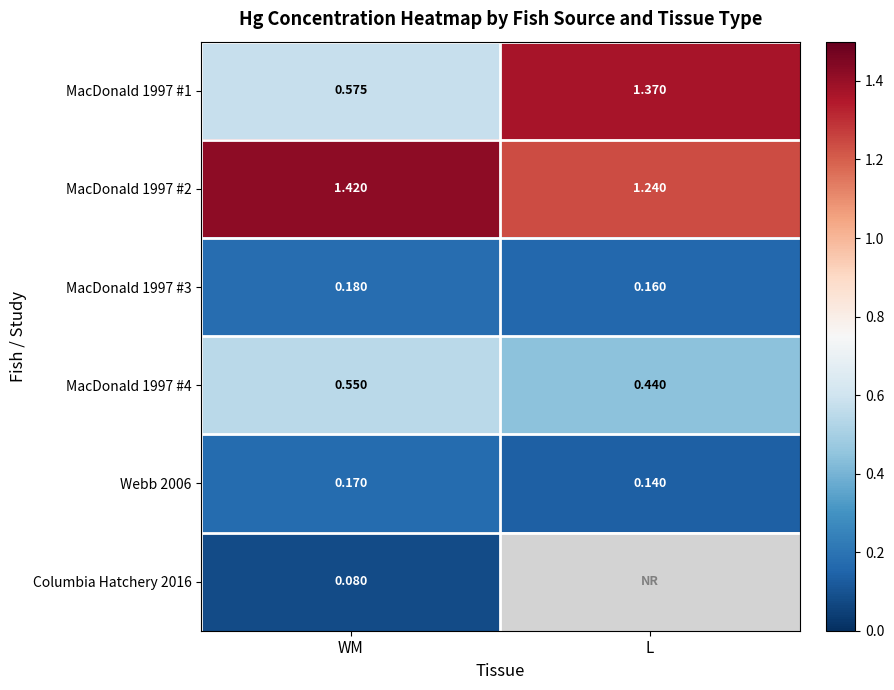

What is the smallest value displayed?

0.1